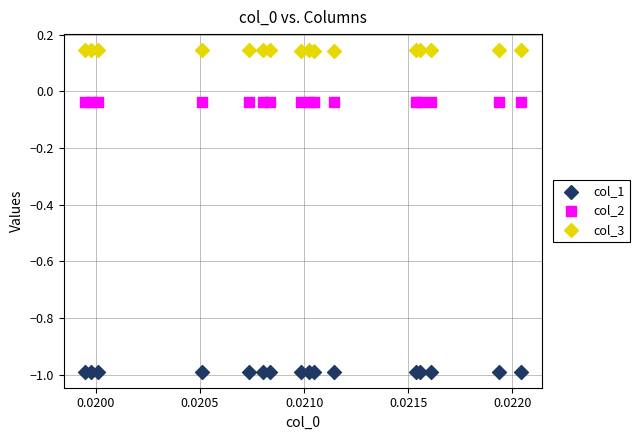

Which series has the largest Y range (max minus min)?

col_3